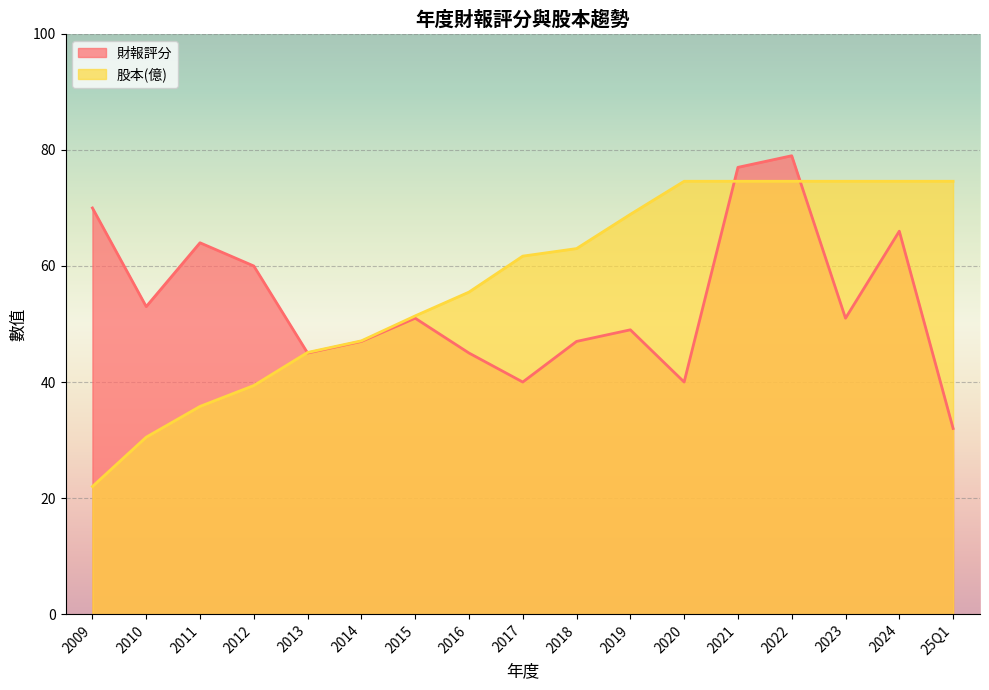

What position from the right is 2010?

16